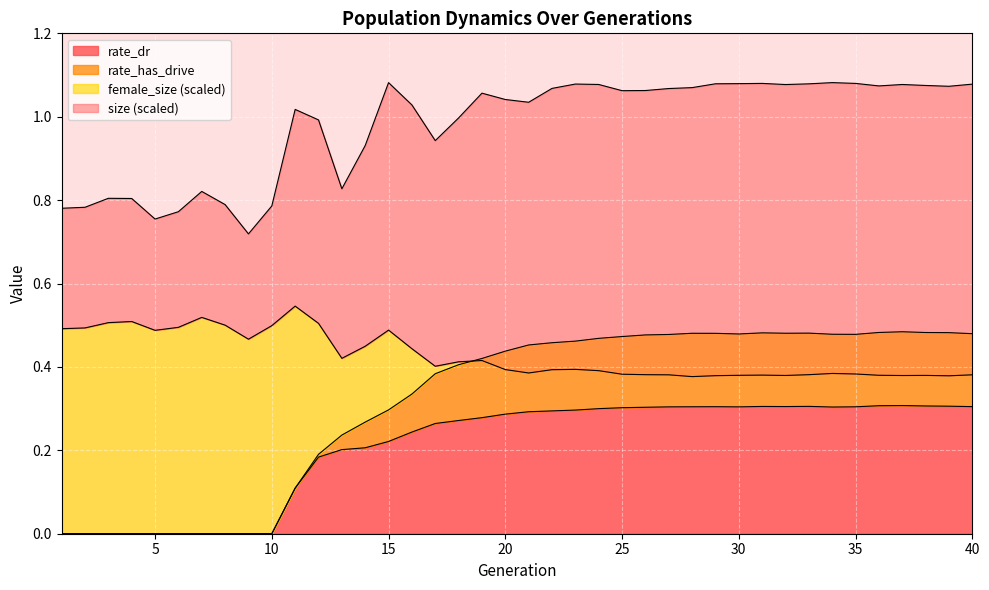

True or false: female_size and size intersect in this chart.

False